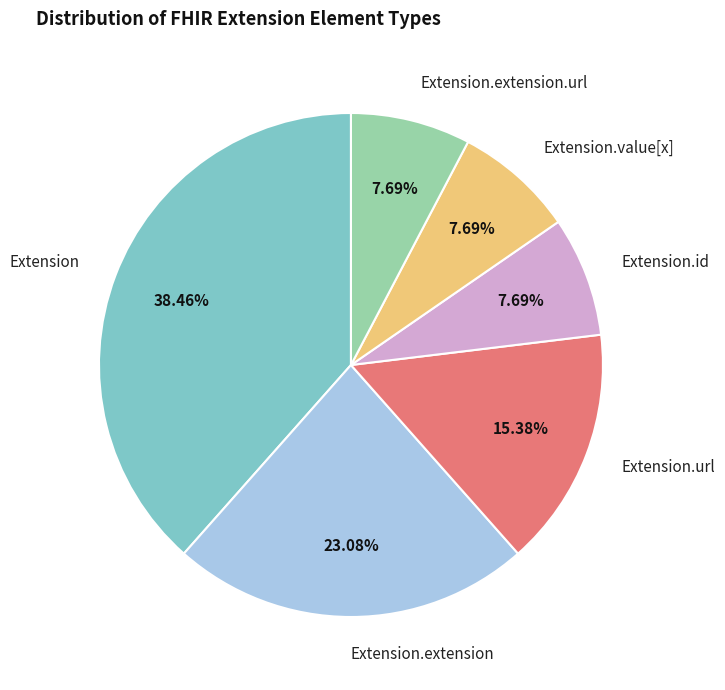

To the nearest percent, what is the difference between the Extension.url and Extension.id slice percentages?

8%